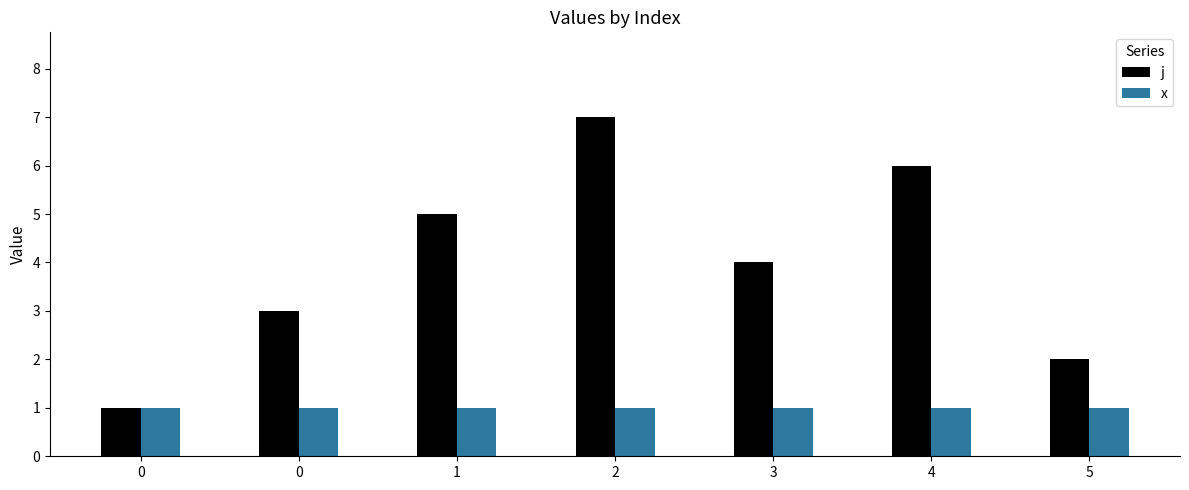

Rank the series by their maximum value, from highest to lowest.

j, x